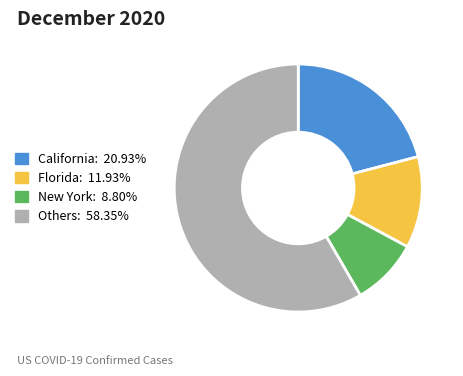

How many segments does this pie chart have?

4